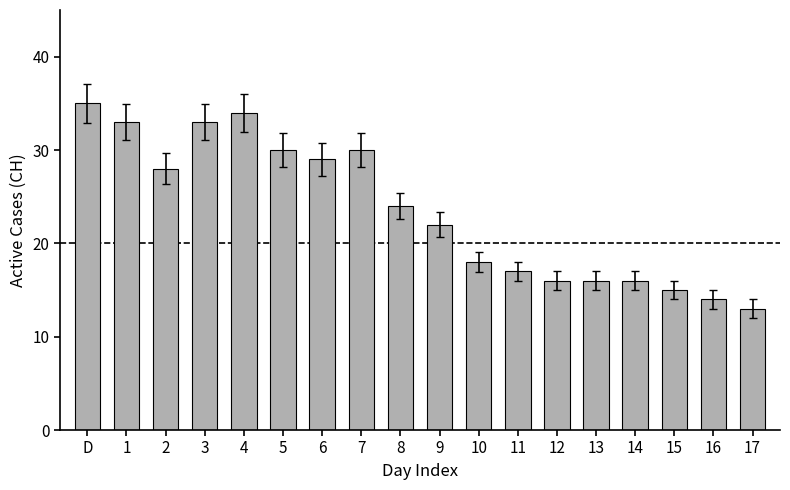

What is the smallest value displayed?

13